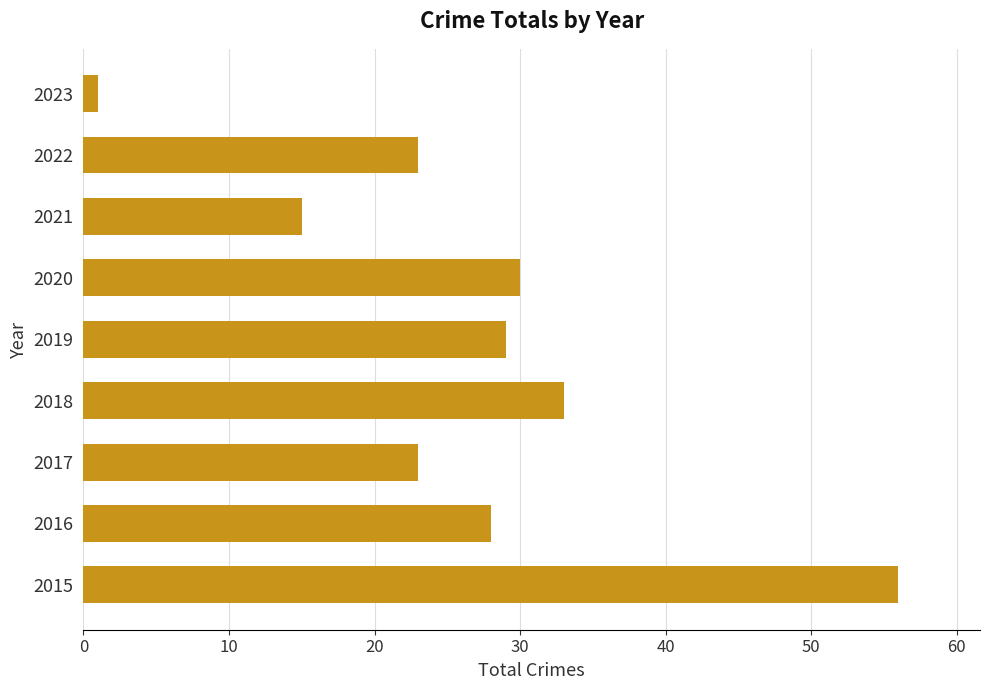

Reading top to bottom, extract all data points from this chart.

2023=1	2022=23	2021=15	2020=30	2019=29	2018=33	2017=23	2016=28	2015=56